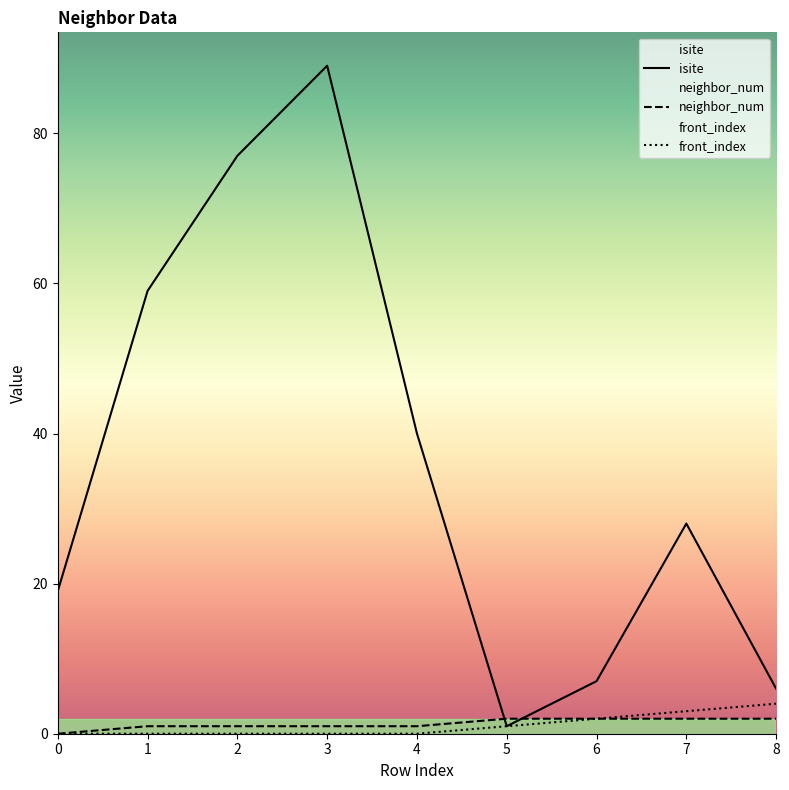

True or false: front_index and neighbor_num cross at least once.

False